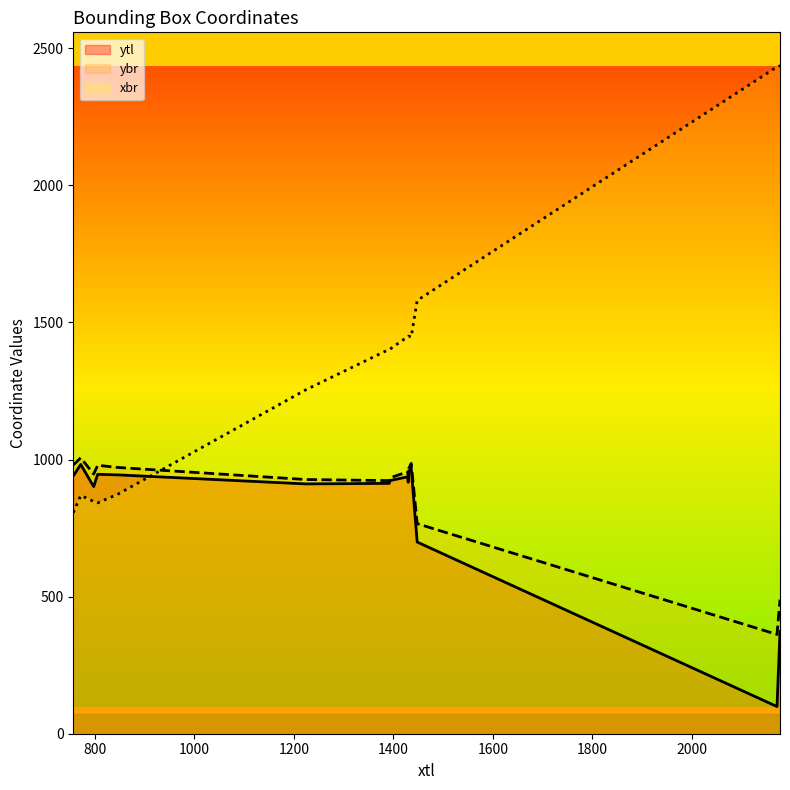

Which has a higher value, 757 or 1448?

757